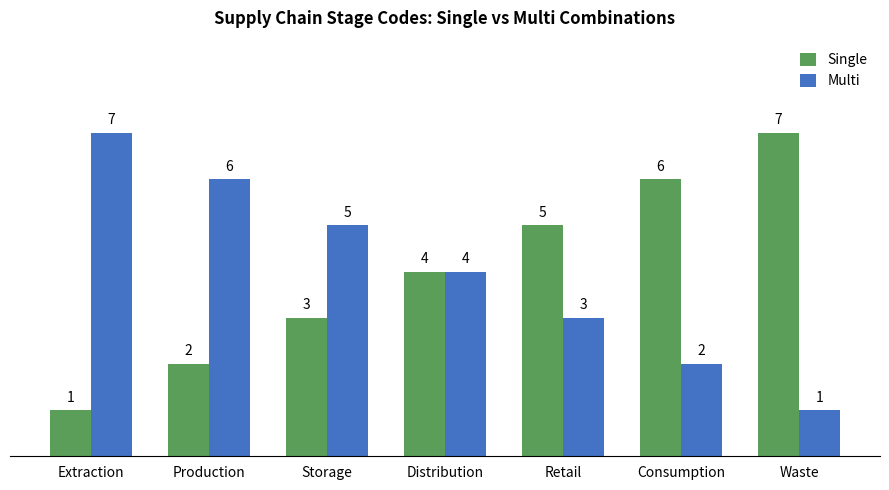

What value does the Single series have at Waste?

7